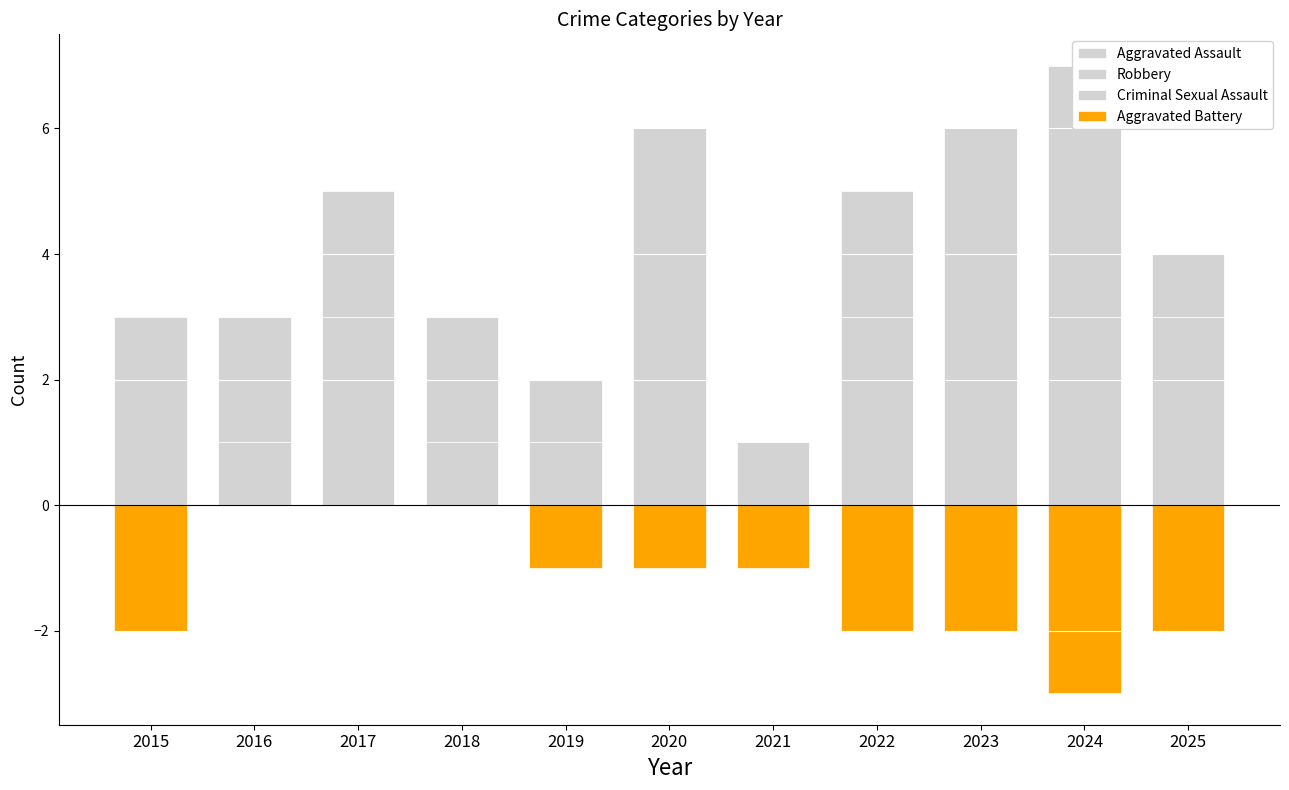

How many values in the Robbery series exceed 1?

4